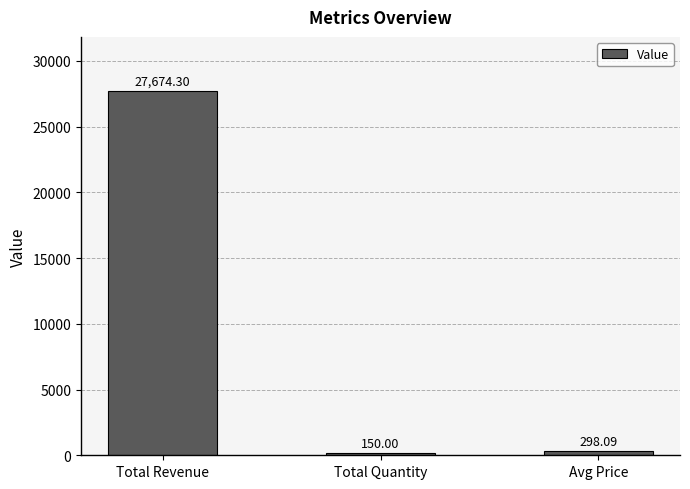

What is the label of the 2nd bar from the left?

Total Quantity